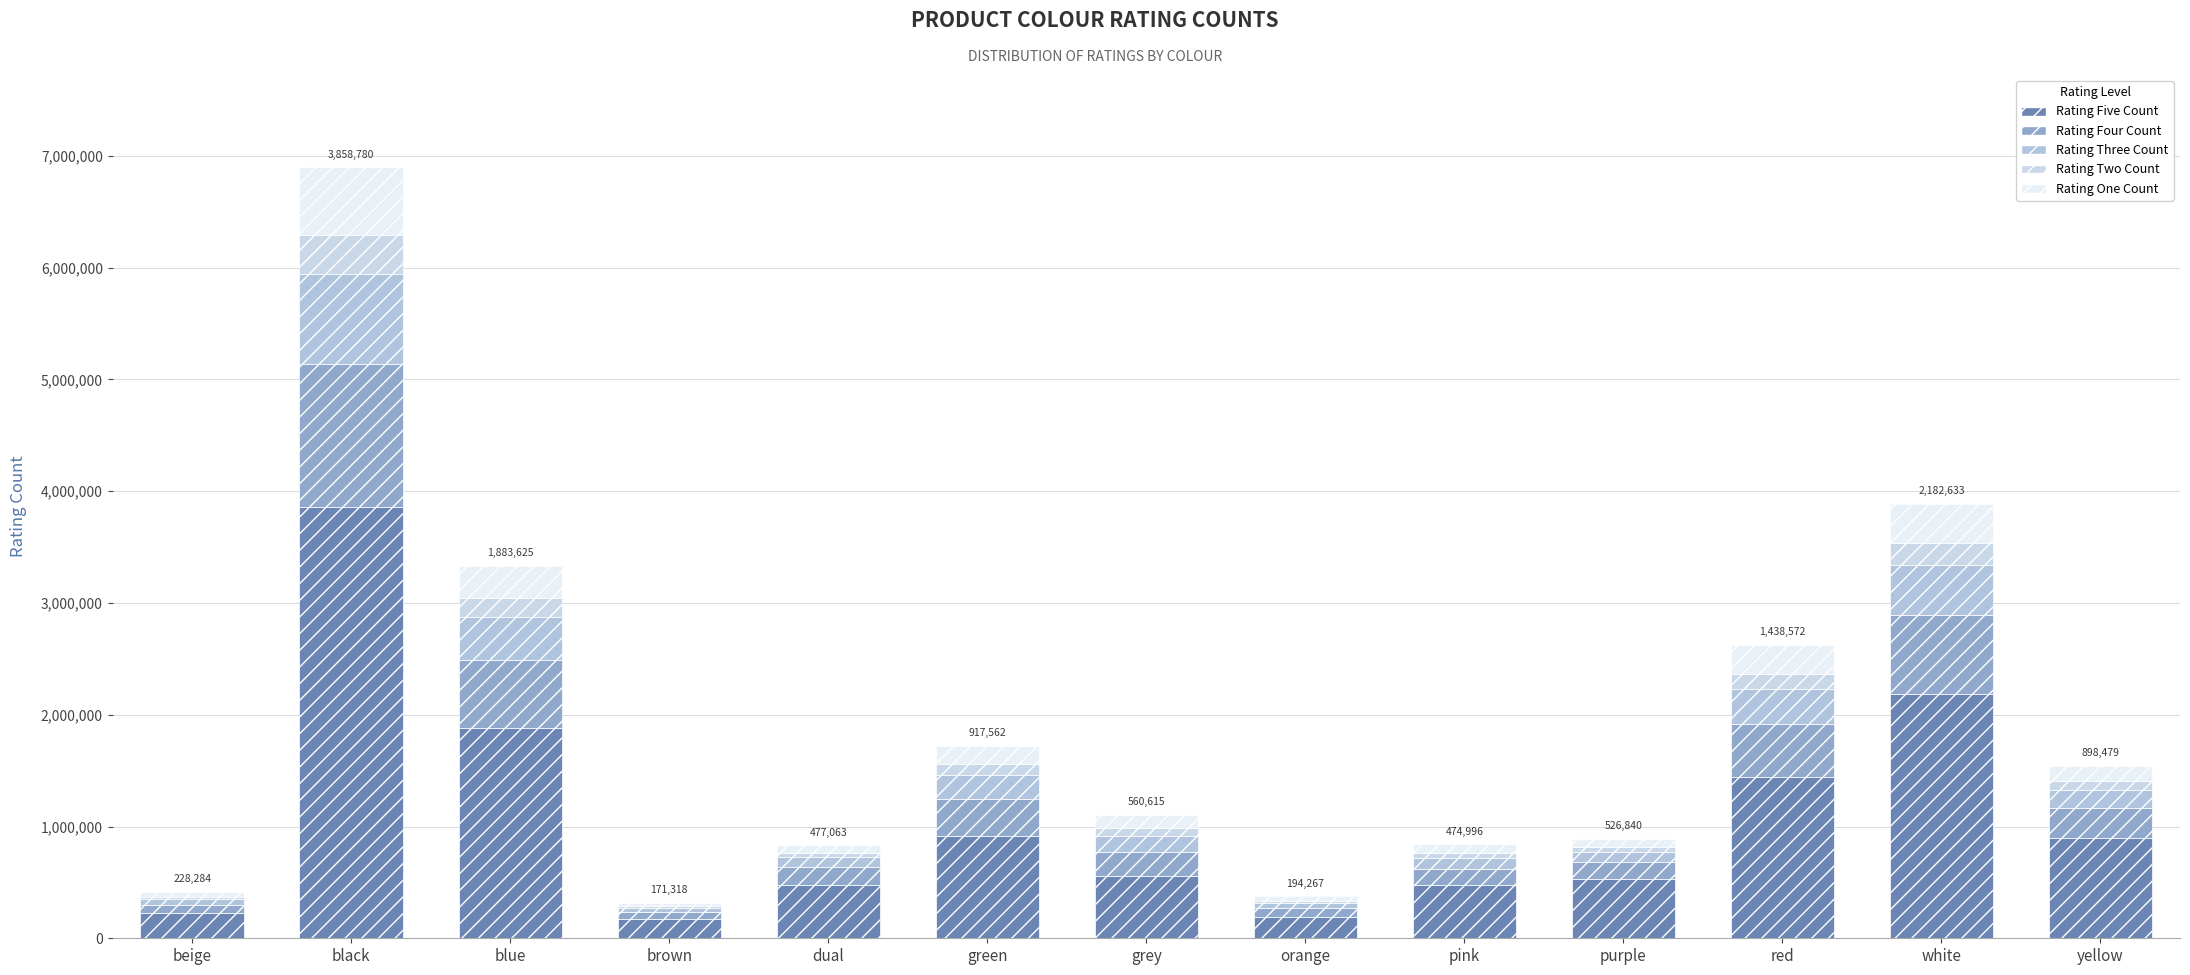

Where is Rating Two Count nearest to the value 181606?

blue